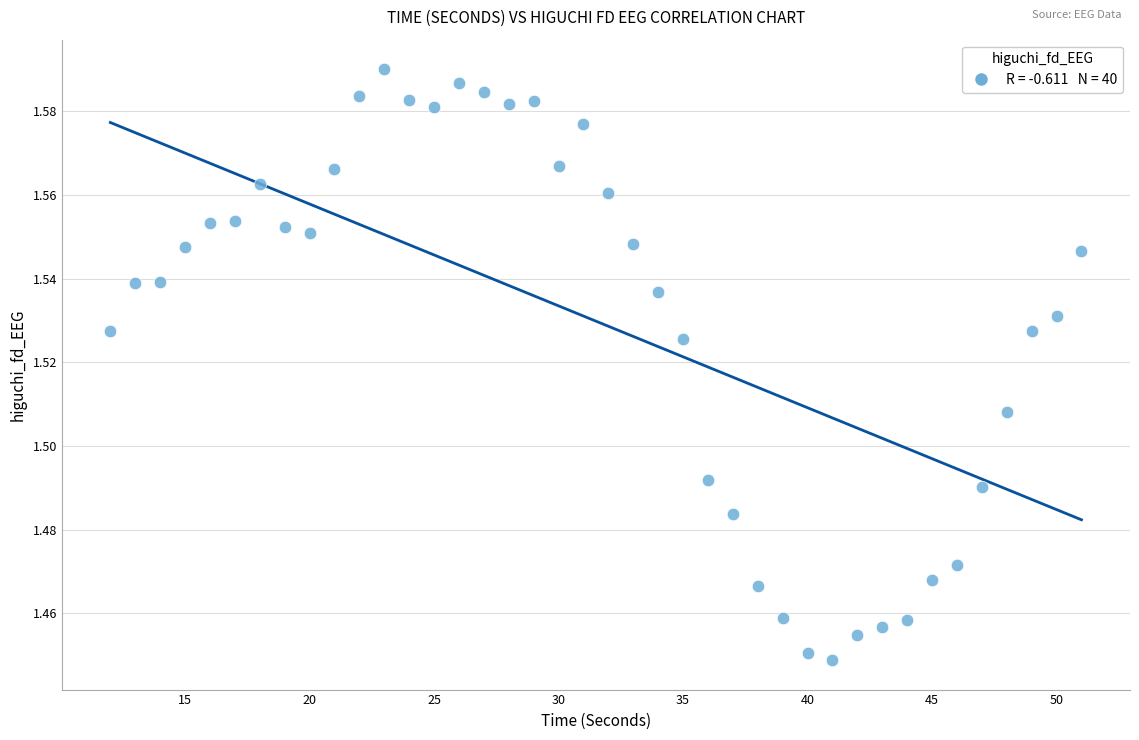

What is the range of X values (max minus min)?

39.0